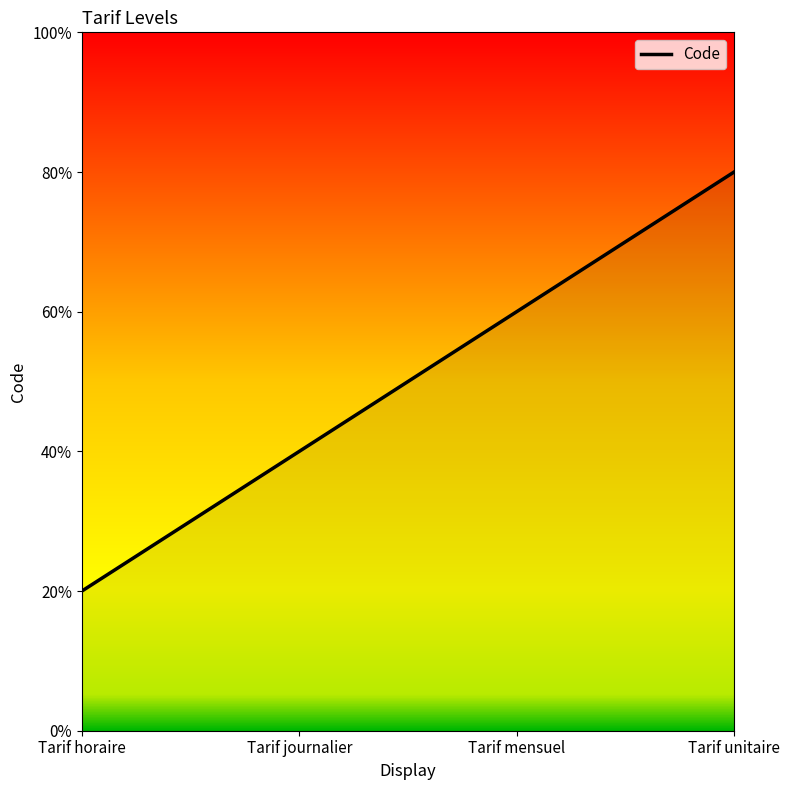

True or false: the data has more than 1 interior local peaks.

False